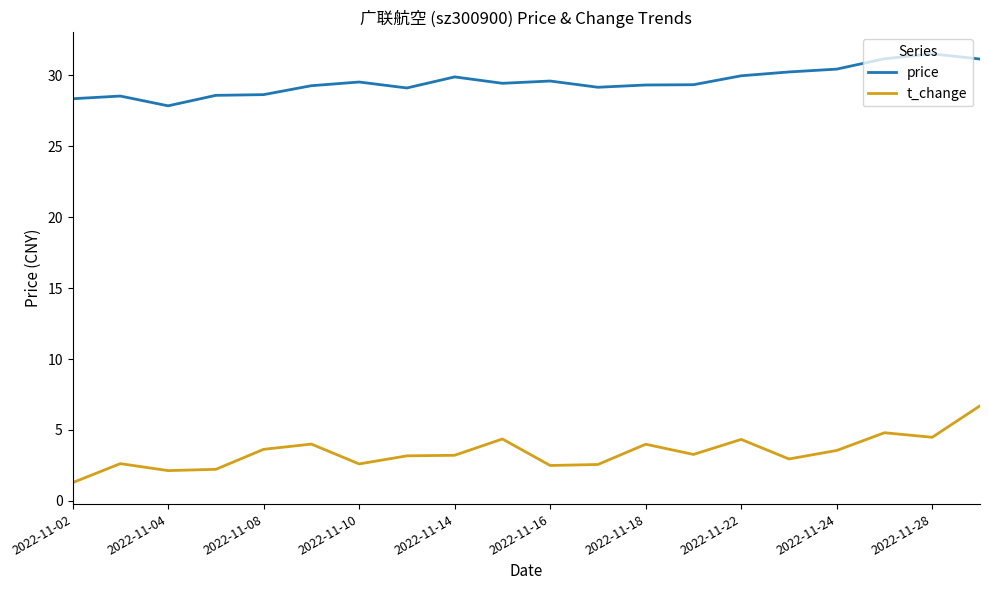

What is the smallest value displayed?

1.3